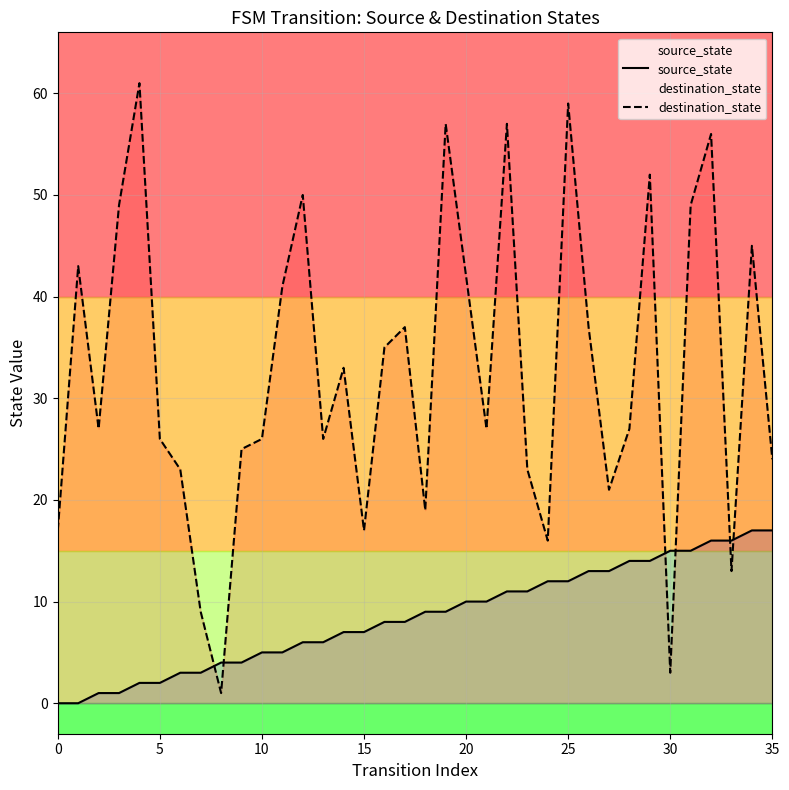

True or false: source_state has more than 1 interior local peaks.

False